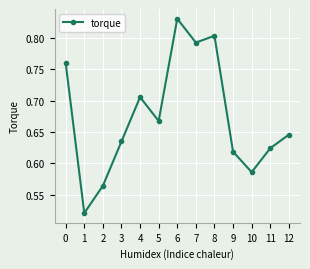

Is this an area chart (filled region under the line)?

No